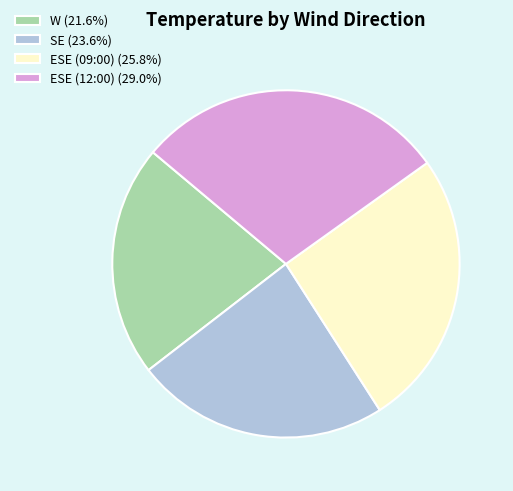

Is the sum of ESE (12:00) (29.0%) and W (21.6%) greater than half?

Yes